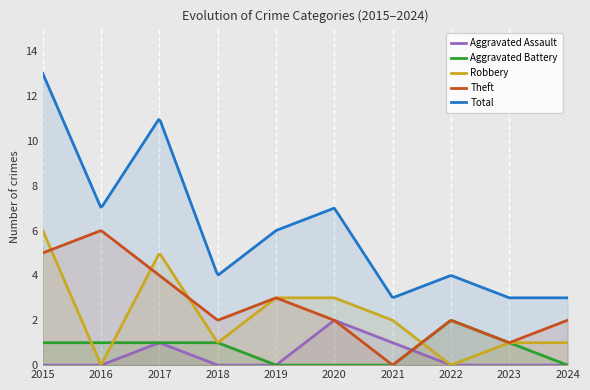

How many Theft values are between 2 and 4?

6